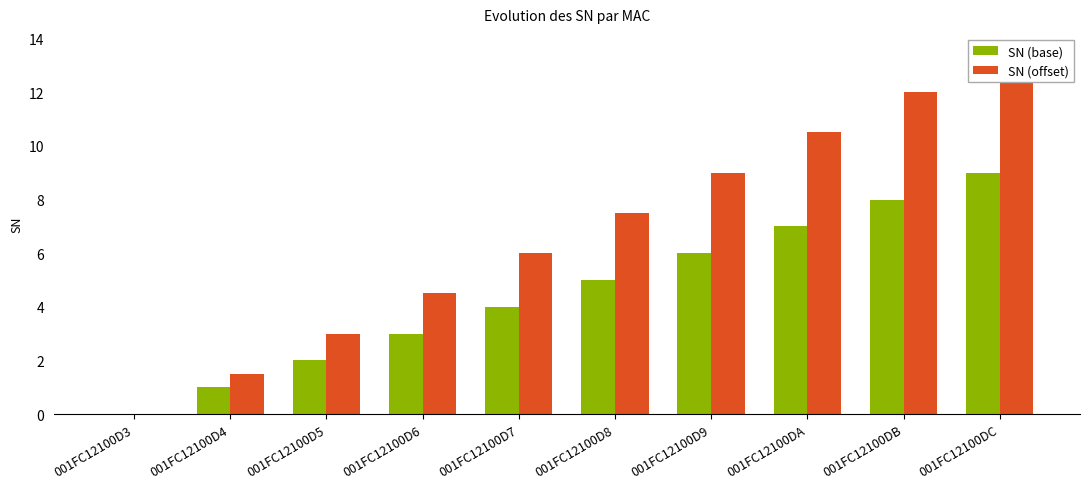

At how many categories does at least one series exceed 5?

6